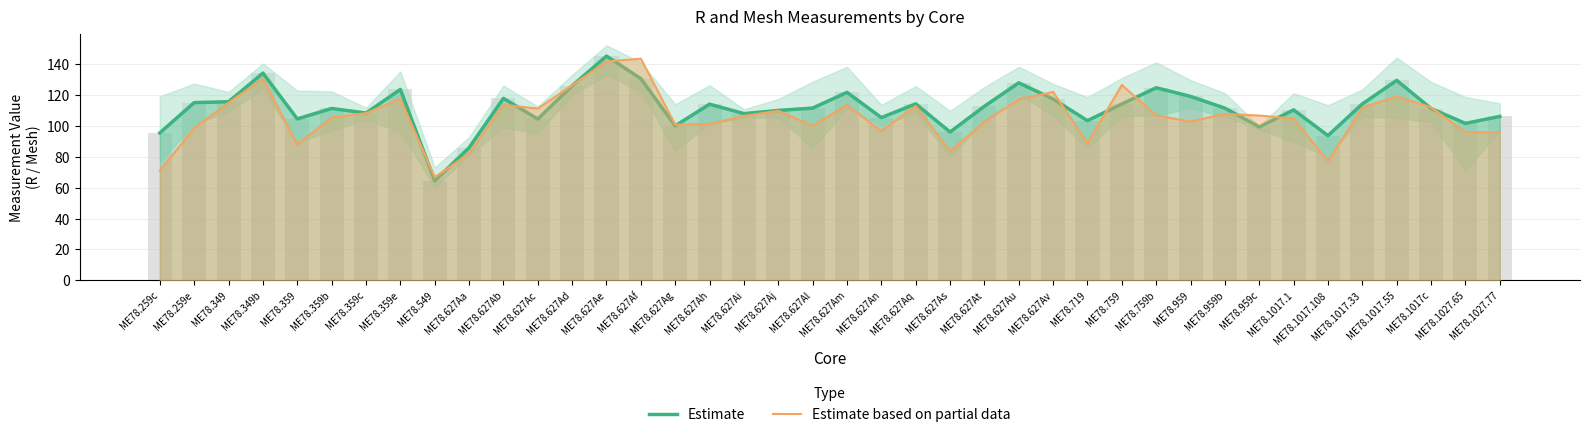

Reading left to right, extract all data points from this chart.

Estimate: ME78.259c=95.6	ME78.259e=115.3	ME78.349=115.8	ME78.349b=134.4	ME78.359=104.7	ME78.359b=111.5	ME78.359c=108.5	ME78.359e=123.8	ME78.549=64.6	ME78.627Aa=86.0	ME78.627Ab=118.0	ME78.627Ac=104.6	ME78.627Ad=126.2	ME78.627Ae=145.4	ME78.627Af=130.8	ME78.627Ag=100.2	ME78.627Ah=114.3	ME78.627Ai=108.1	ME78.627Aj=110.2	ME78.627Al=111.7	ME78.627Am=121.9	ME78.627An=105.5	ME78.627Aq=114.5	ME78.627As=96.2	ME78.627At=112.9	ME78.627Au=128.1	ME78.627Av=117.6	ME78.719=103.6	ME78.759=114.4	ME78.759b=124.9	ME78.959=119.3	ME78.959b=111.7	ME78.959c=99.5	ME78.1017.1=110.5	ME78.1017.108=93.9	ME78.1017.33=114.4	ME78.1017.55=129.7	ME78.1017c=111.4	ME78.1027.65=101.8	ME78.1027.77=106.3
Estimate based on partial data: ME78.259c=71.1	ME78.259e=98.7	ME78.349=115.2	ME78.349b=130.8	ME78.359=88.1	ME78.359b=105.6	ME78.359c=108.4	ME78.359e=117.7	ME78.549=66.9	ME78.627Aa=82.2	ME78.627Ab=113.9	ME78.627Ac=111.4	ME78.627Ad=126.5	ME78.627Ae=141.9	ME78.627Af=143.8	ME78.627Ag=101.0	ME78.627Ah=101.4	ME78.627Ai=106.6	ME78.627Aj=109.9	ME78.627Al=100.3	ME78.627Am=113.8	ME78.627An=96.8	ME78.627Aq=113.1	ME78.627As=83.8	ME78.627At=102.9	ME78.627Au=117.4	ME78.627Av=122.2	ME78.719=88.9	ME78.759=126.7	ME78.759b=106.9	ME78.959=103.0	ME78.959b=108.0	ME78.959c=106.9	ME78.1017.1=104.9	ME78.1017.108=77.4	ME78.1017.33=112.0	ME78.1017.55=119.2	ME78.1017c=112.2	ME78.1027.65=96.0	ME78.1027.77=96.0